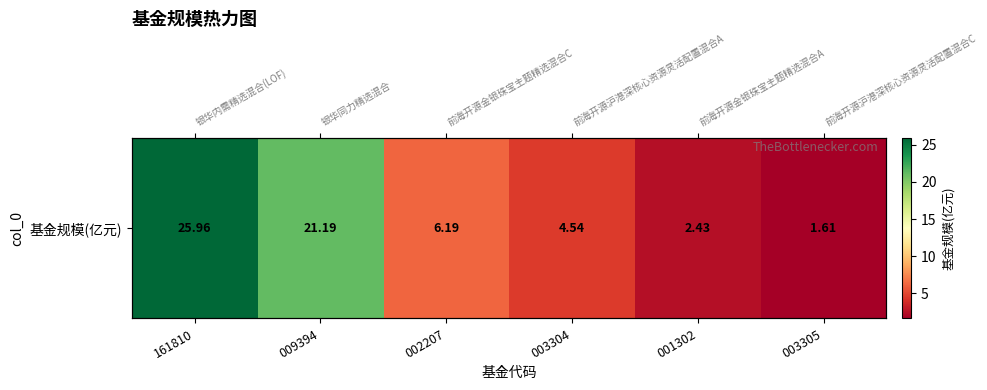

What is the sum of all values?

61.9